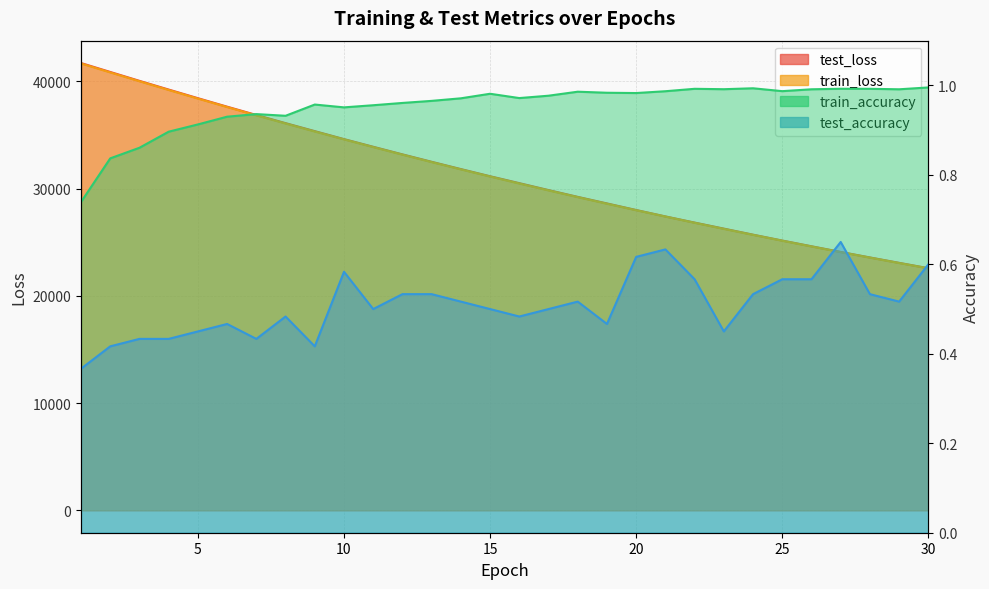

List the labels in order of test_loss value, largest first.

1, 2, 3, 4, 5, 6, 7, 8, 9, 10, 11, 12, 13, 14, 15, 16, 17, 18, 19, 20, 21, 22, 23, 24, 25, 26, 27, 28, 29, 30